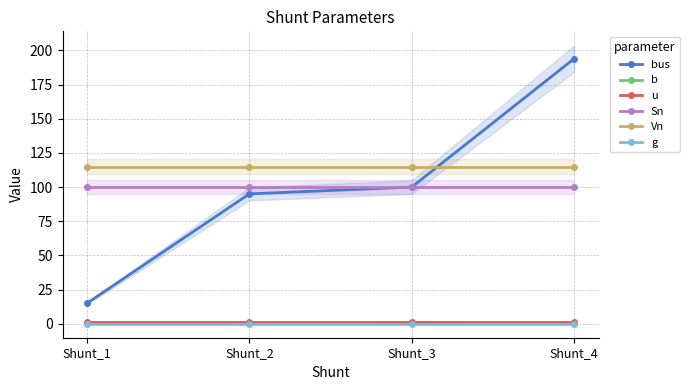

True or false: g and b intersect in this chart.

False